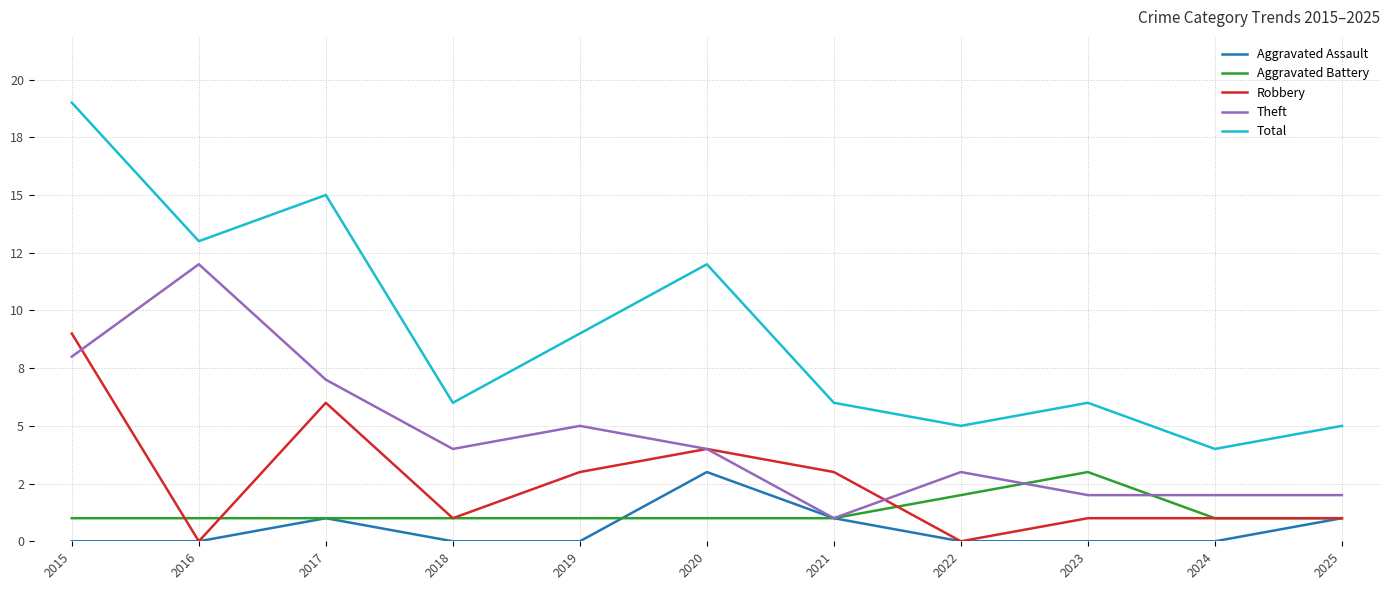

The Total series shows 10 at 2018. True or false?

False